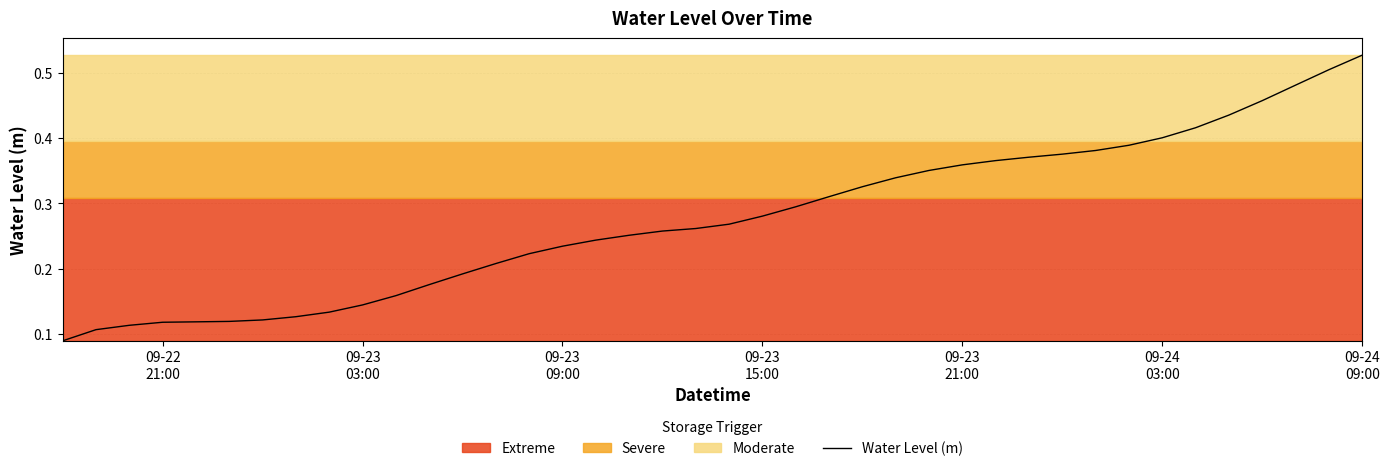

Reading left to right, transcribe all the data shown in this chart.

0.1	0.1	0.1	0.1	0.1	0.1	0.1	0.1	0.1	0.1	0.2	0.2	0.2	0.2	0.2	0.2	0.2	0.3	0.3	0.3	0.3	0.3	0.3	0.3	0.3	0.3	0.4	0.4	0.4	0.4	0.4	0.4	0.4	0.4	0.4	0.4	0.5	0.5	0.5	0.5